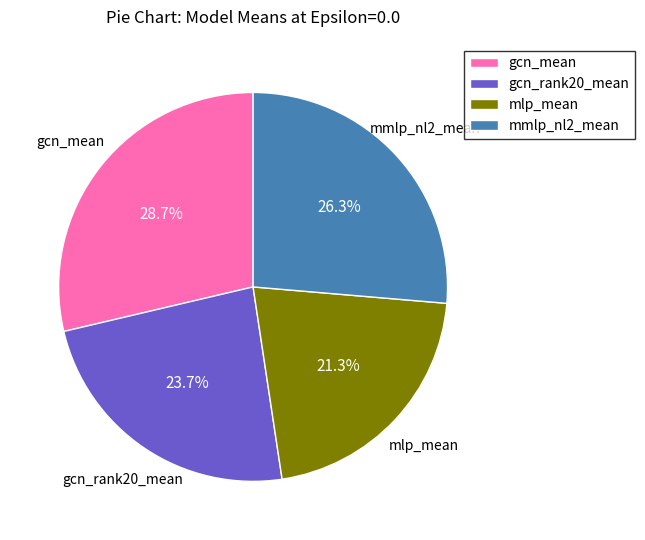

To the nearest percent, what percentage of the pie is gcn_mean?

29%